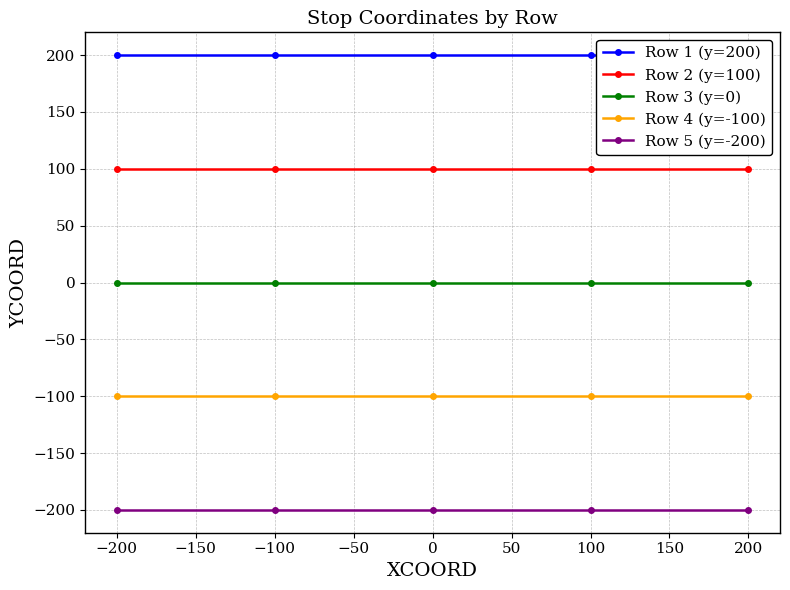

Reading left to right, list all the values displayed in this chart.

Row 1 (y=200): 200	200	200	200	200
Row 2 (y=100): 100	100	100	100	100
Row 3 (y=0): 0	0	0	0	0
Row 4 (y=-100): -100	-100	-100	-100	-100
Row 5 (y=-200): -200	-200	-200	-200	-200